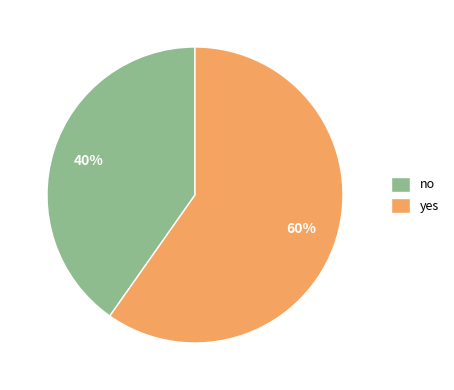

Which has a higher value, yes or no?

yes